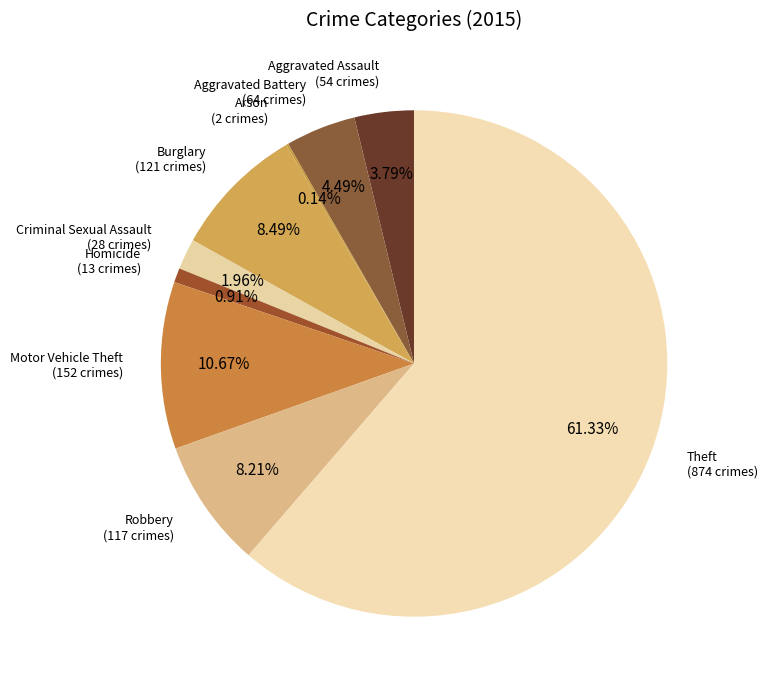

To the nearest percent, what is the difference between the largest and smallest slice percentages?

61%